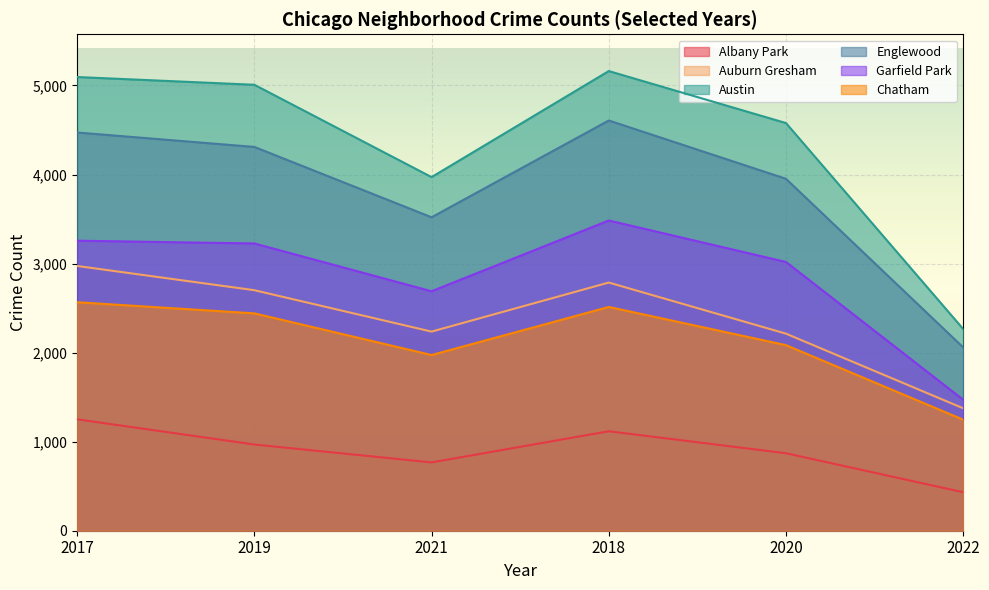

At which label is Auburn Gresham closest to 2174?

2020